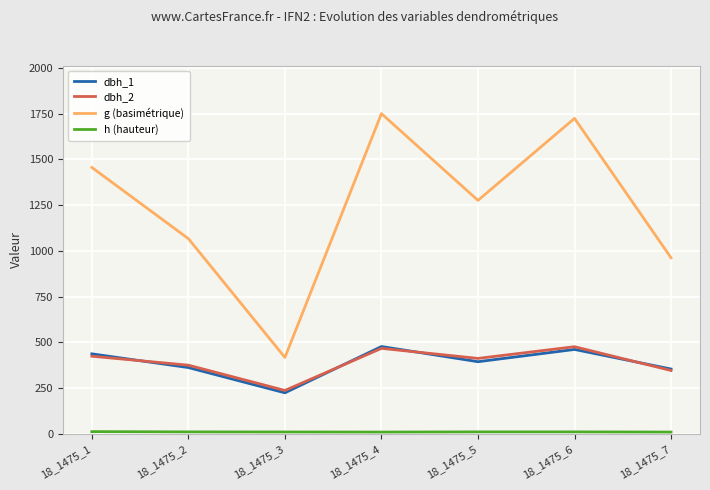

Which series has the largest range (max minus min)?

g (basimétrique)